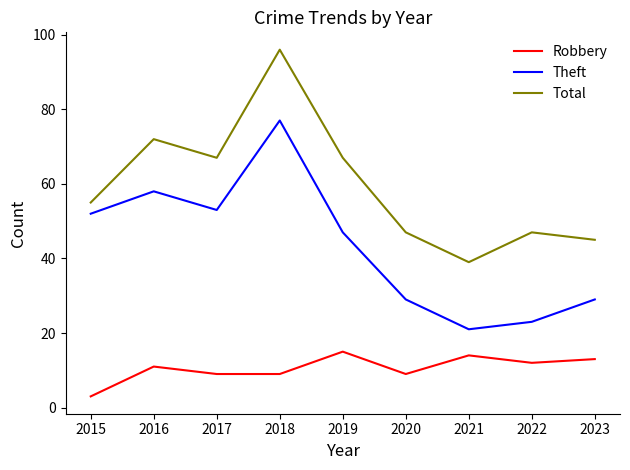

How many lines are shown in the chart?

3